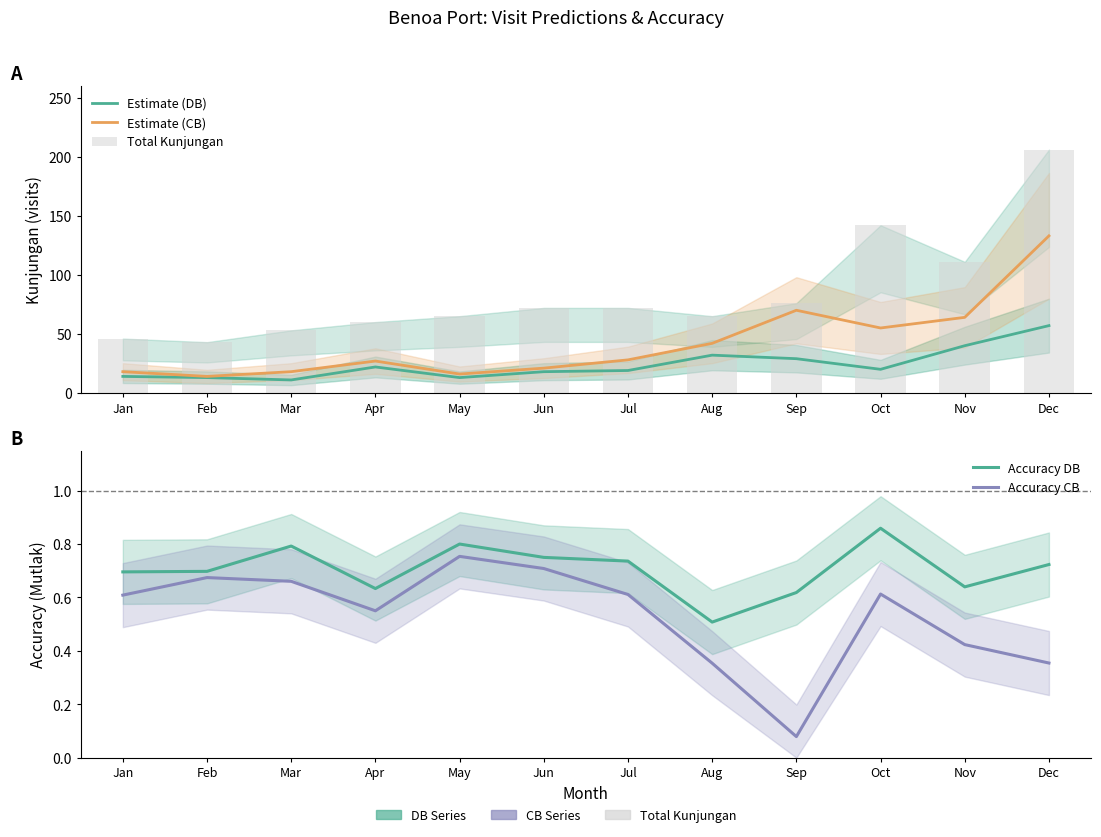

Where does the Estimate (CB) series first go above 28?

Aug